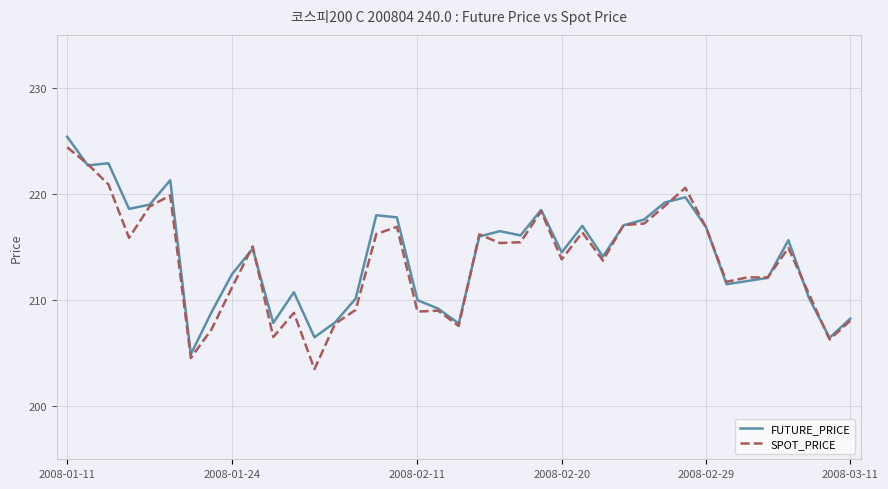

What is the minimum value shown in the chart?

203.5